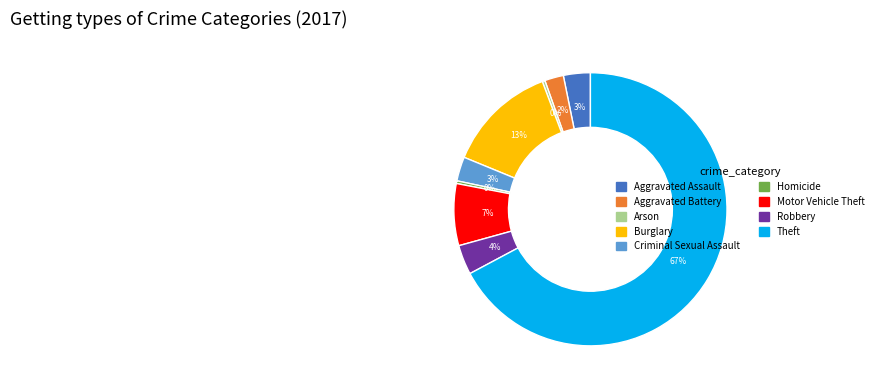

Between Motor Vehicle Theft and Aggravated Assault, which is larger?

Motor Vehicle Theft